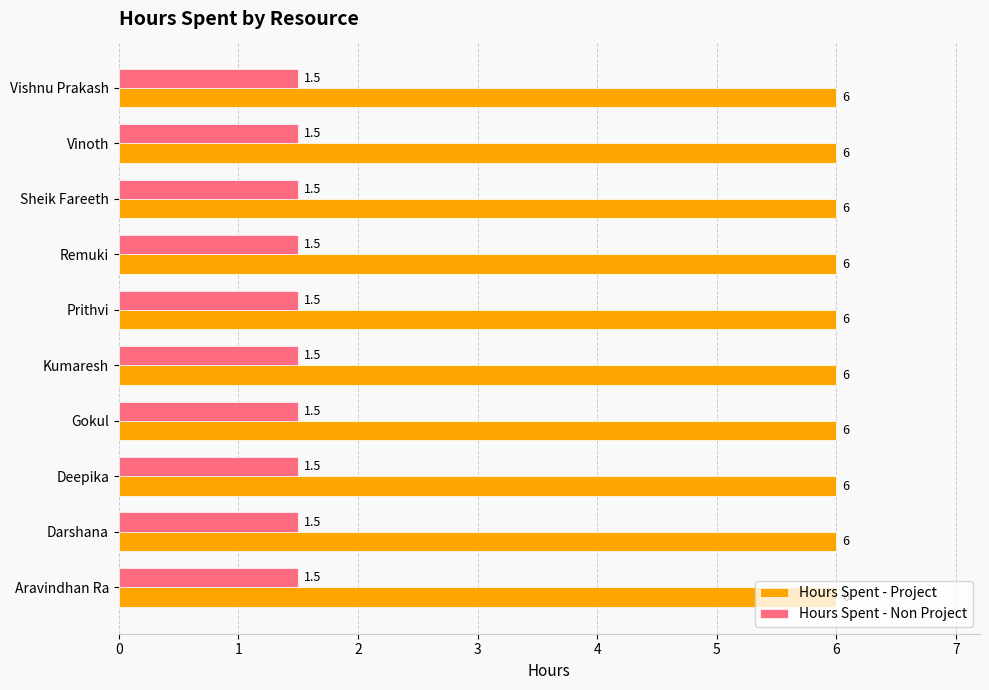

Rank the series at Vinoth from highest to lowest value.

Hours Spent - Project, Hours Spent - Non Project